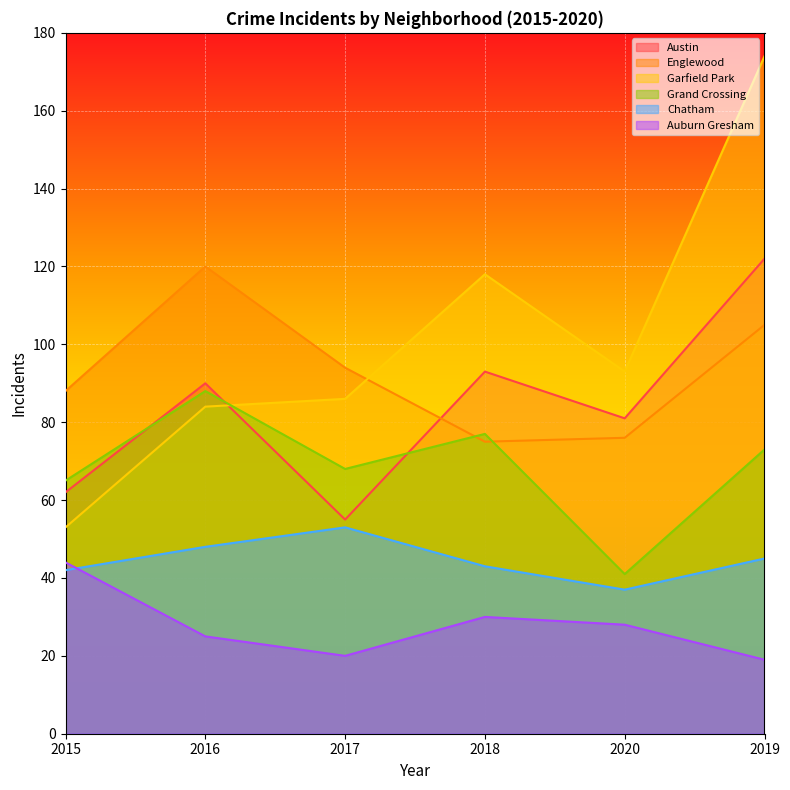

How many data points in Chatham are above 45?

2